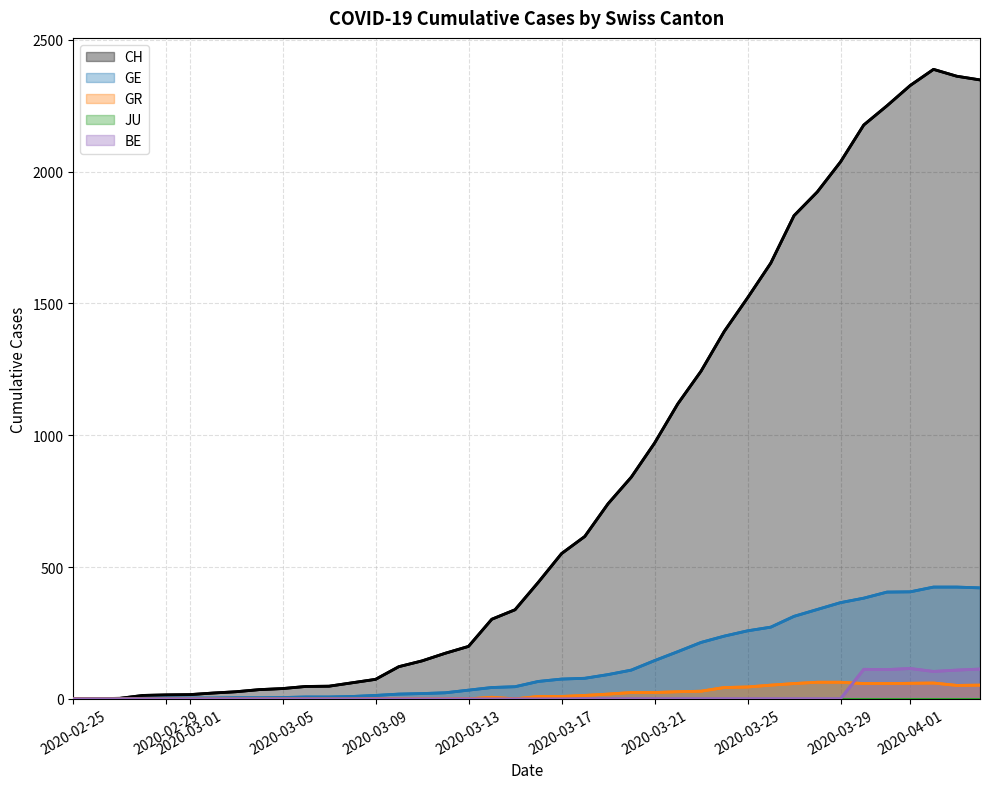

Is it true that BE equals 0 at 2020-03-01?

True